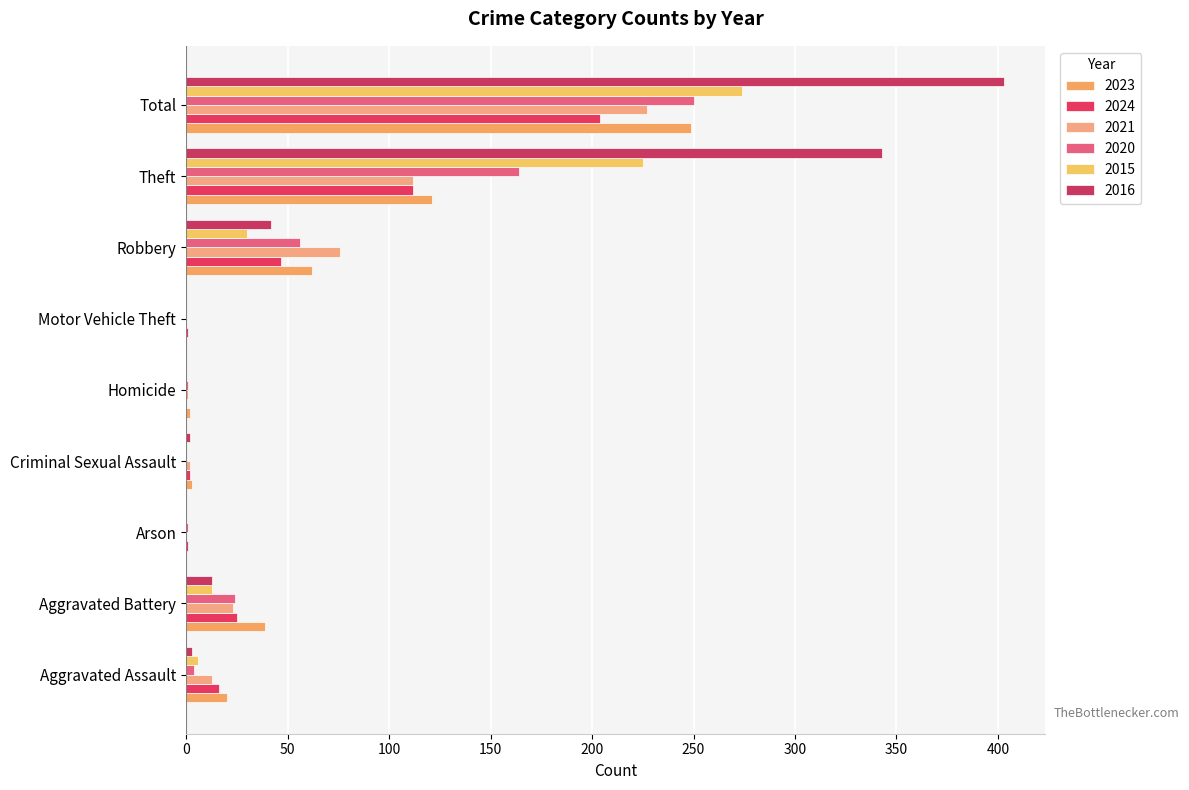

What are all the series names shown in the legend?

2023, 2024, 2021, 2020, 2015, 2016